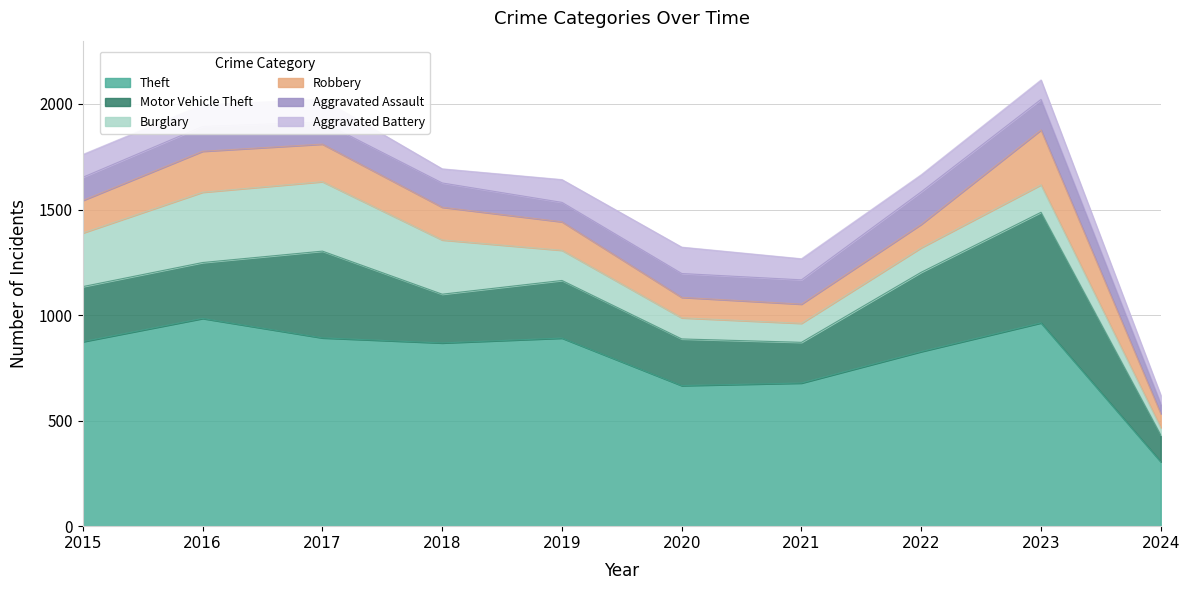

Which series has the widest spread of values?

Theft